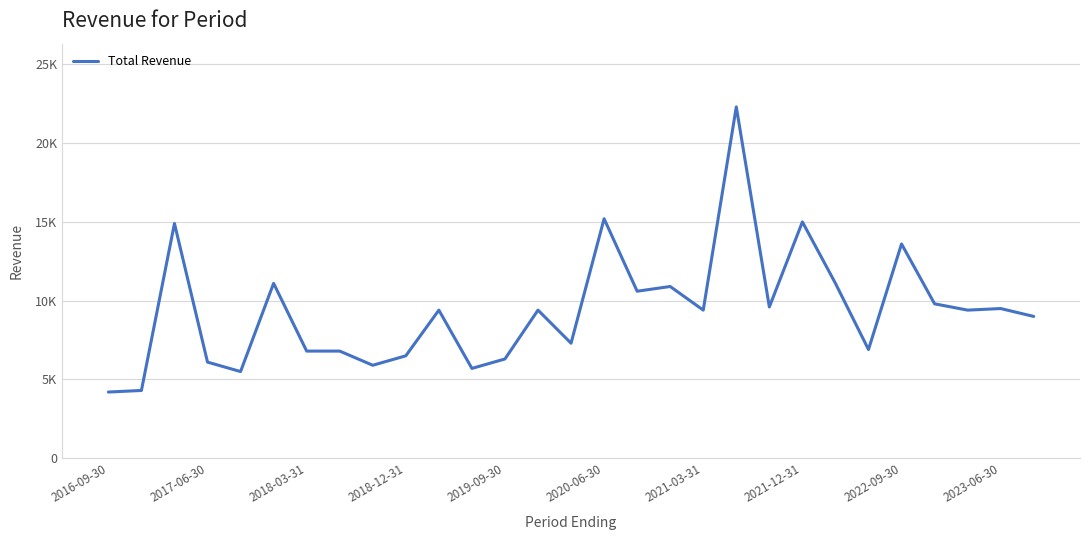

What is the sum of all values?

272500